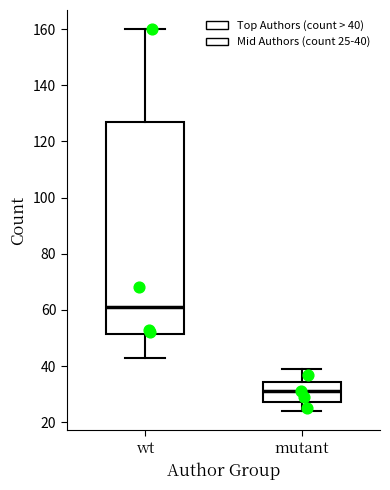

Which box is the tallest, from its lower edge to its upper edge?

wt